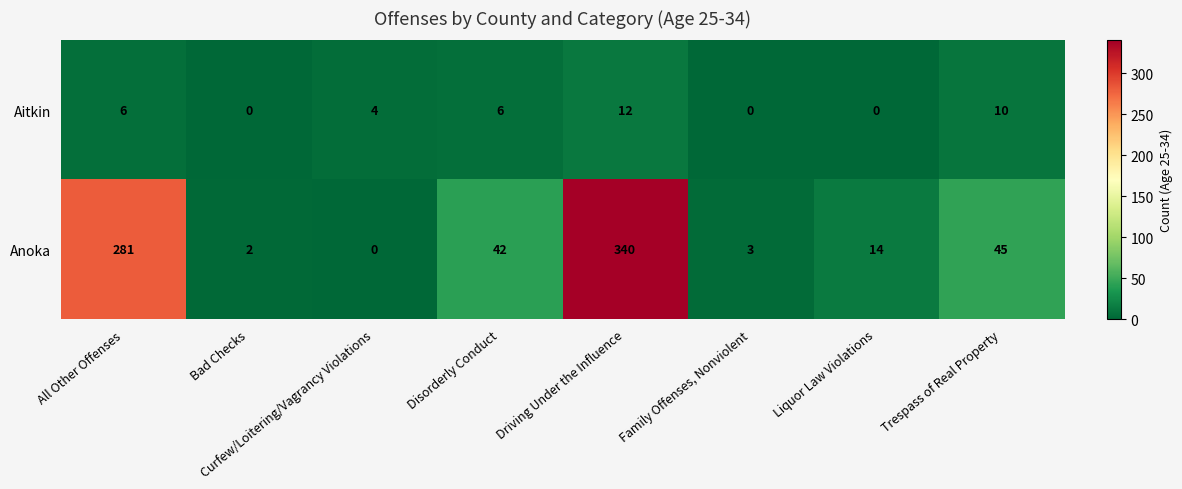

Which category has the lowest value in the Anoka series?

Curfew/Loitering/Vagrancy Violations